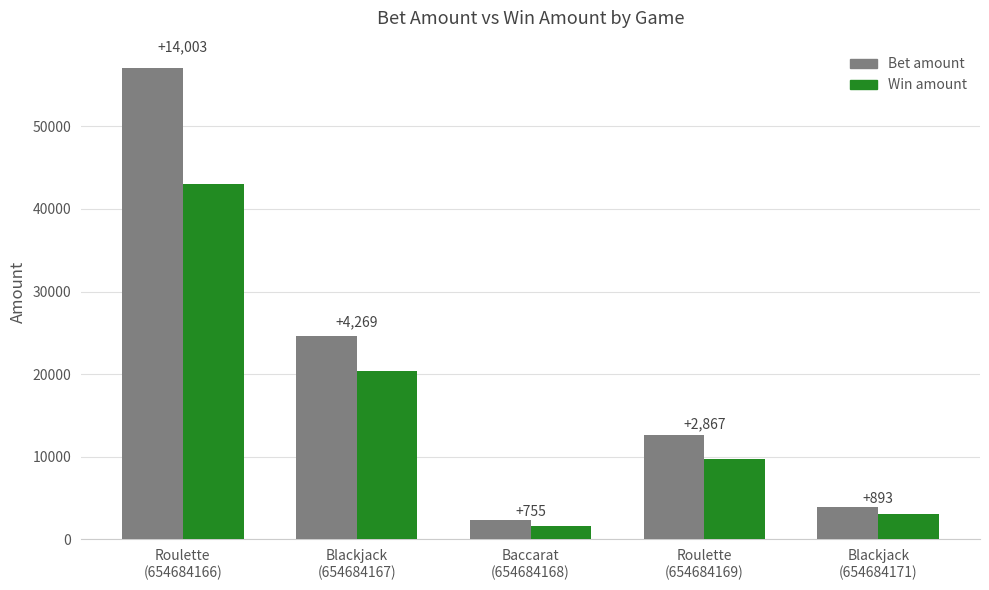

At which label does Bet amount reach its minimum?

Baccarat
(654684168)